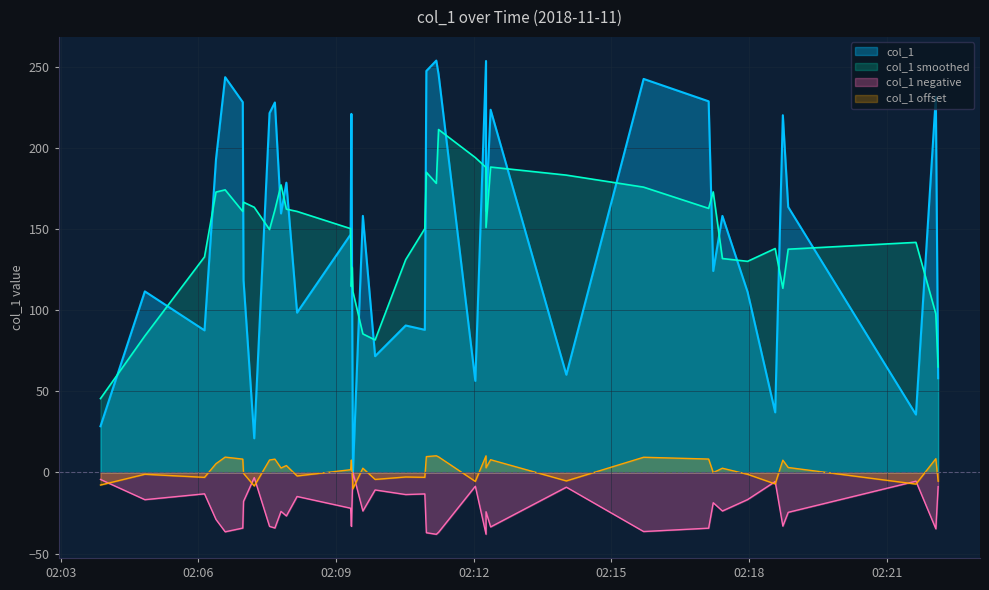

List the labels in order of value, smallest first.

16, 12, 0, 39, 34, 24, 38, 28, 17, 2, 20, 19, 11, 15, 32, 1, 5, 33, 13, 30, 18, 9, 26, 36, 10, 6, 35, 14, 7, 27, 8, 4, 31, 37, 29, 3, 23, 21, 25, 22